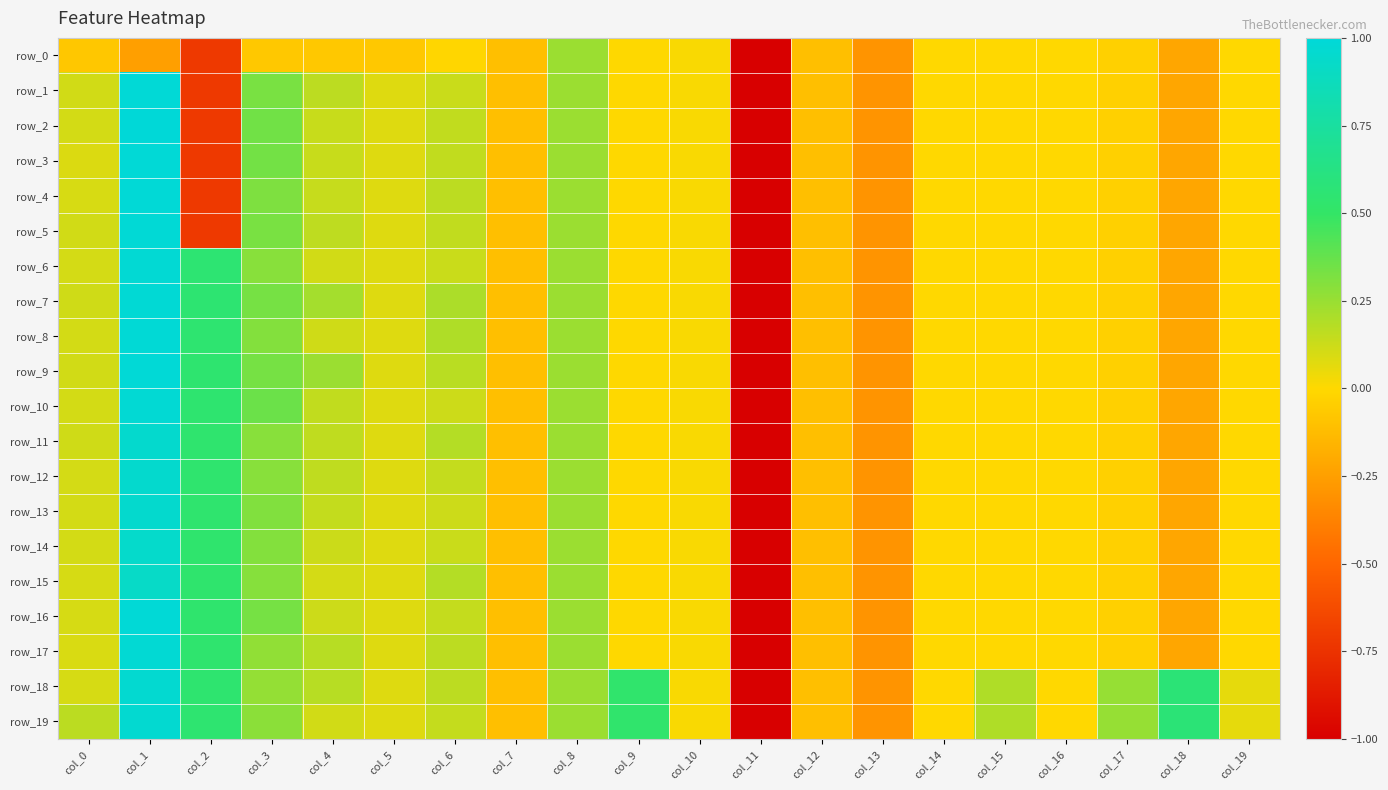

Rank the series at col_0 from highest to lowest value.

row_19, row_7, row_11, row_1, row_5, row_9, row_2, row_8, row_10, row_13, row_14, row_6, row_12, row_15, row_16, row_18, row_4, row_17, row_3, row_0